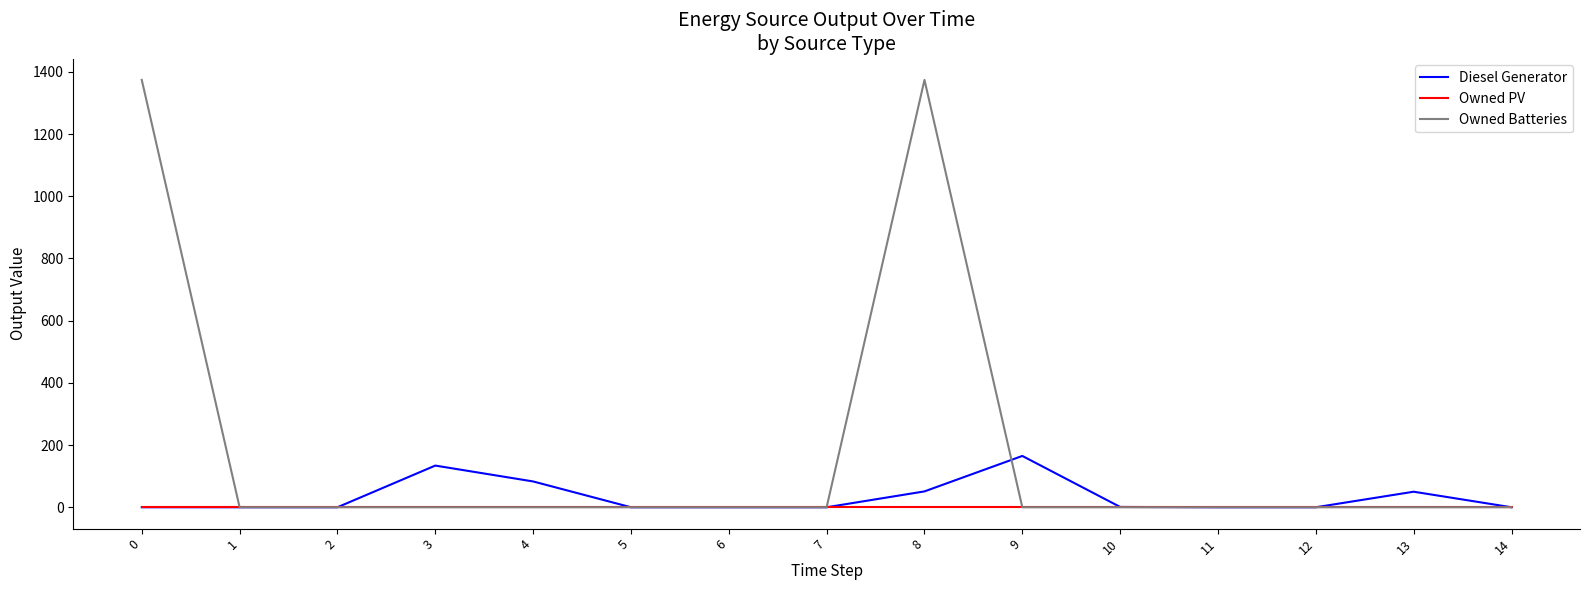

What is the highest value of the Owned Batteries series?

1374